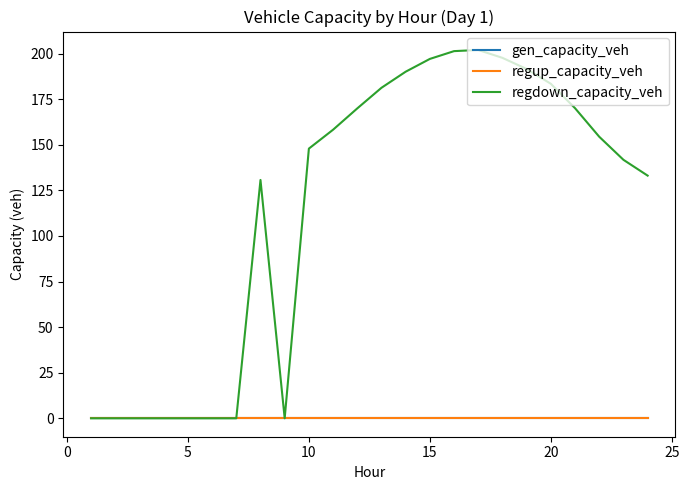

Does the chart display data point markers on the line(s)?

No